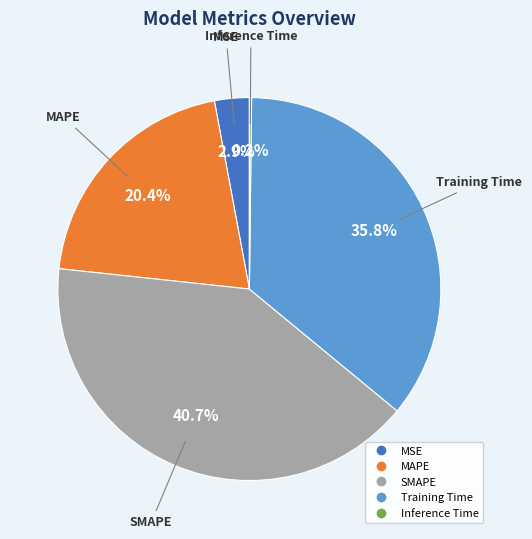

What is the largest slice in the pie chart?

SMAPE